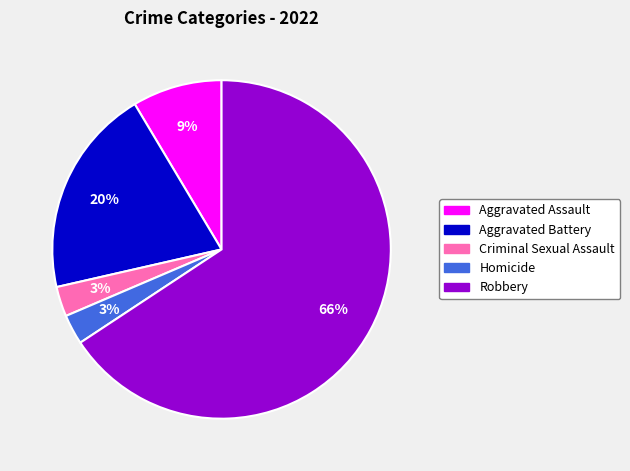

To the nearest percent, what is the difference between the Aggravated Battery and Robbery slice percentages?

46%